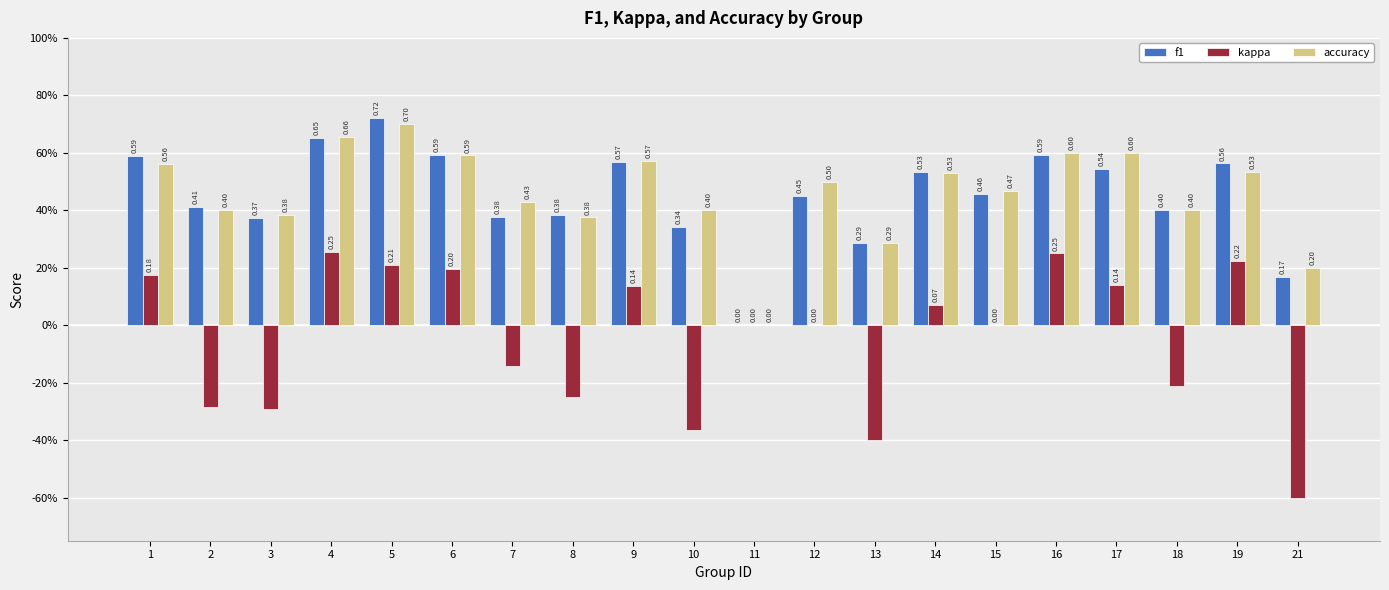

What is the difference between the f1 values at 7 and 9?

0.2